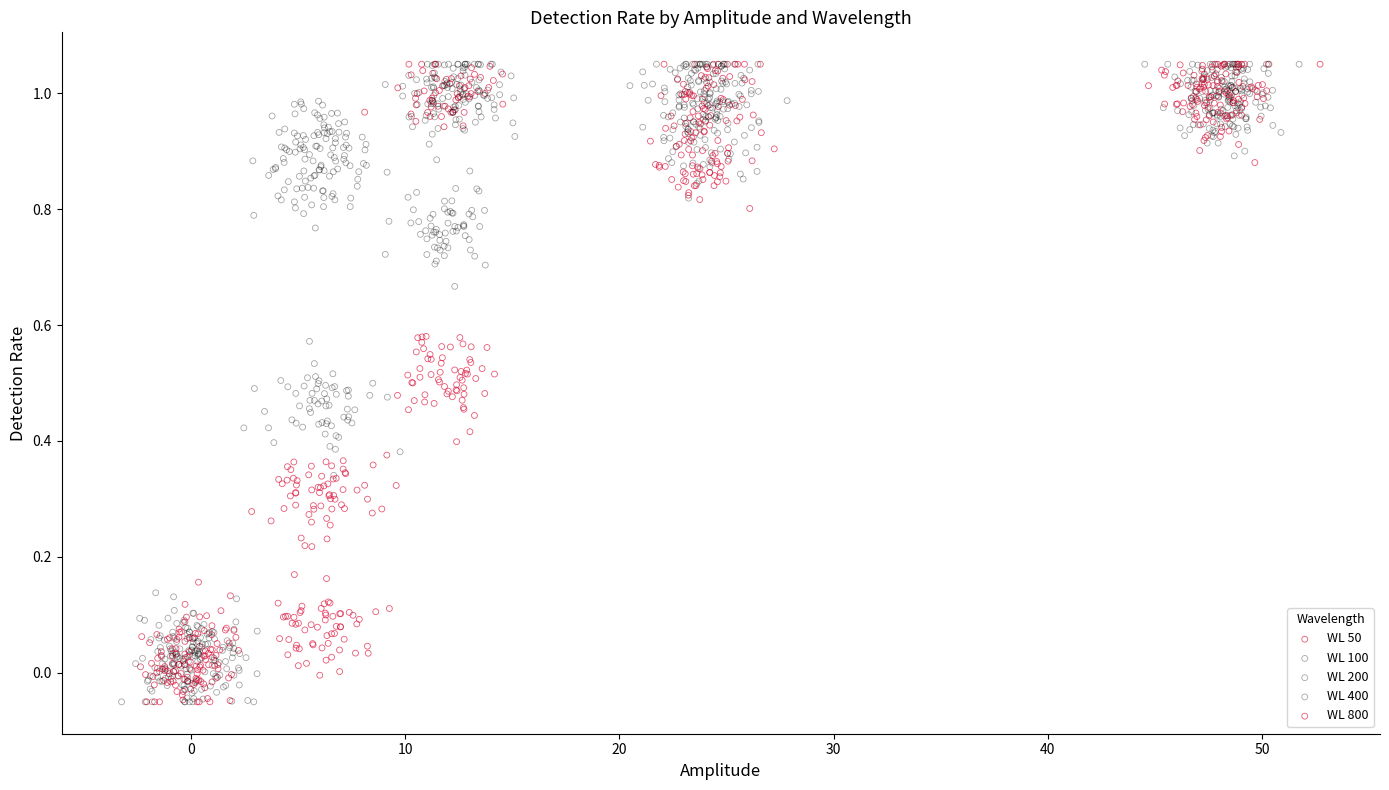

What are all the series names shown in the legend?

WL 50, WL 100, WL 200, WL 400, WL 800